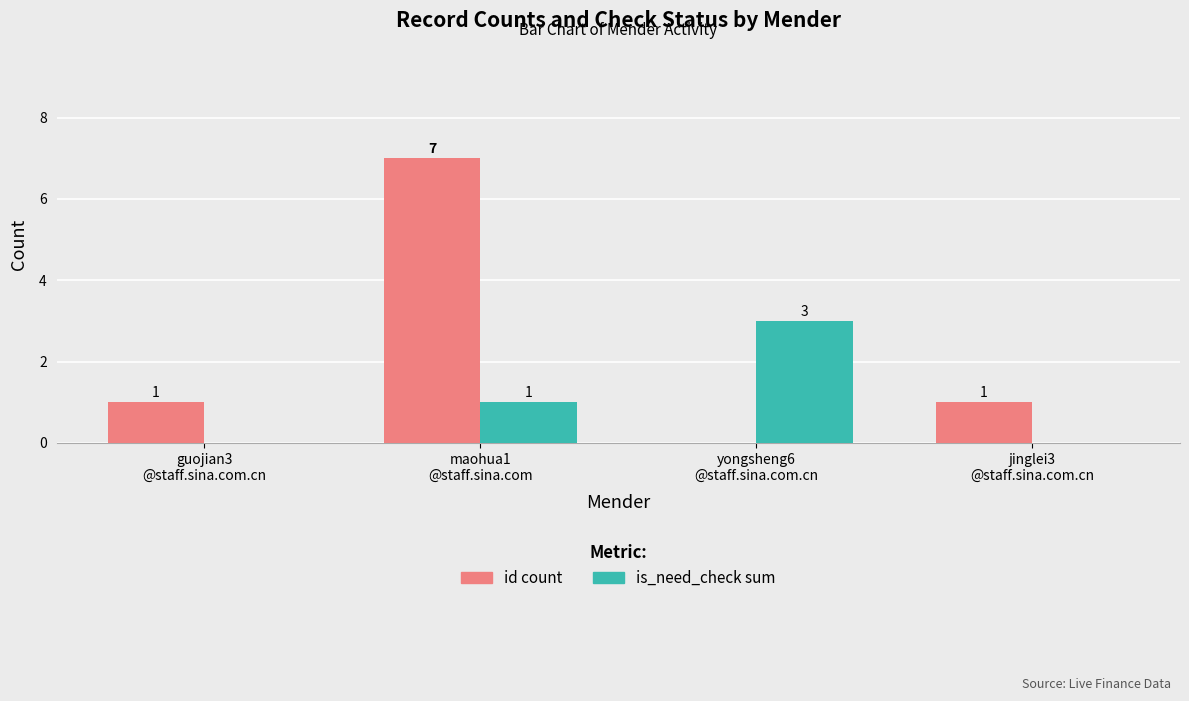

What is the sum of all is_need_check sum values?

4